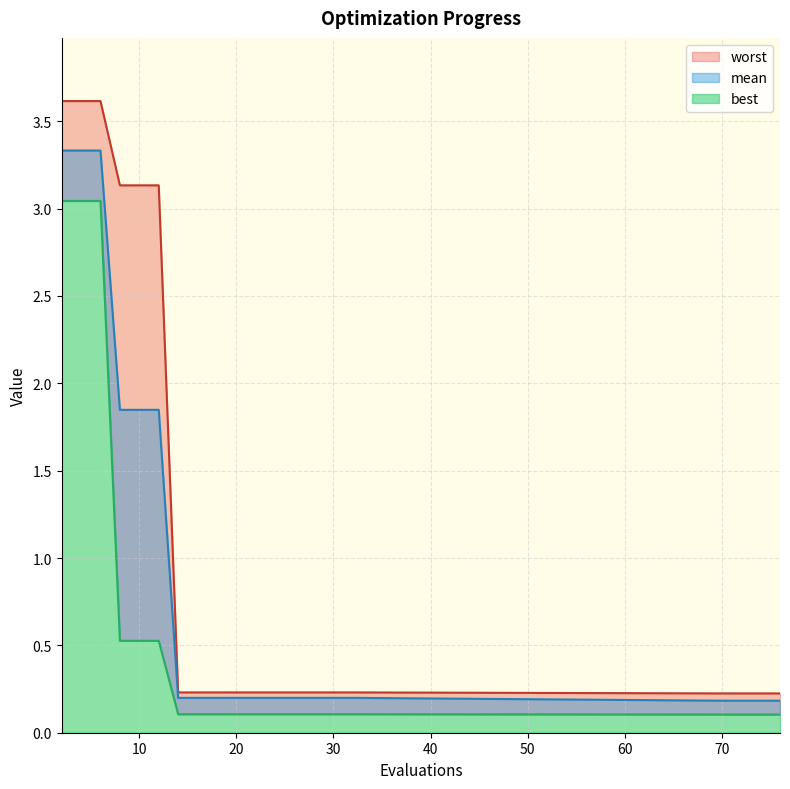

What is the value of the worst point at the 13th from the left?

0.2